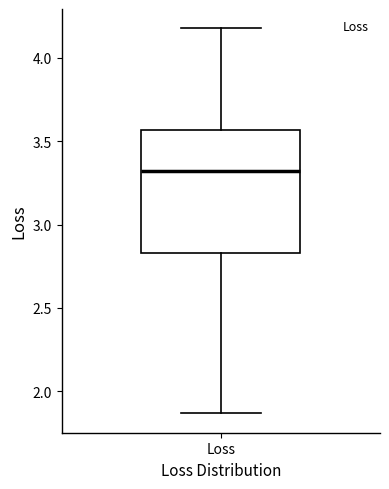

Transcribe this box plot: give where the median line is, the range the box spans, and where the two whiskers end, as read against the y-axis. The values are not printed on the chart, so give them approximately, as read against the axis.

median 3.30, box 2.85 to 3.55, whiskers 1.85 to 4.20